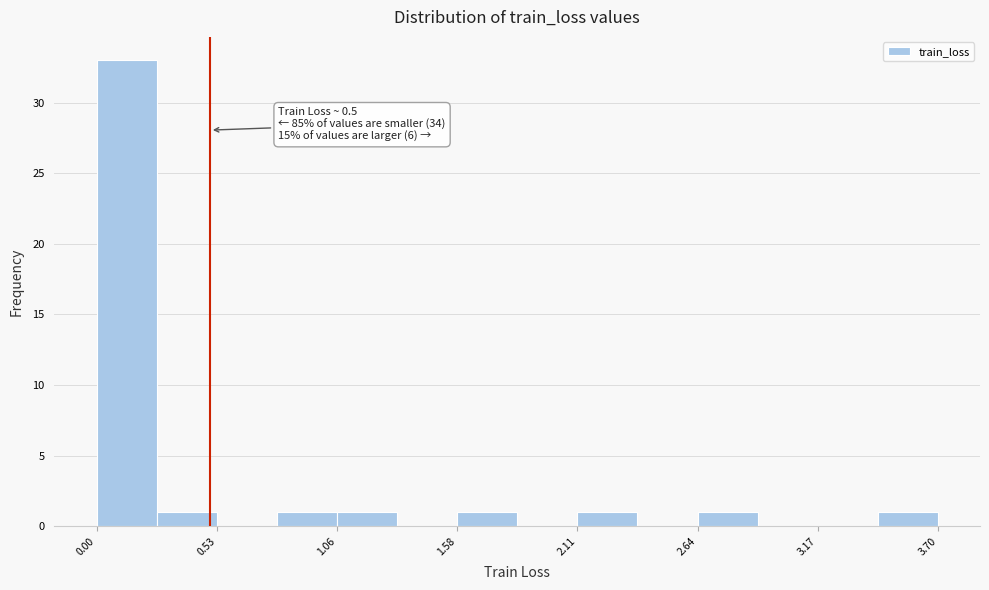

Read against the x-axis, roughly where is the centre of the tallest bar?

0.1